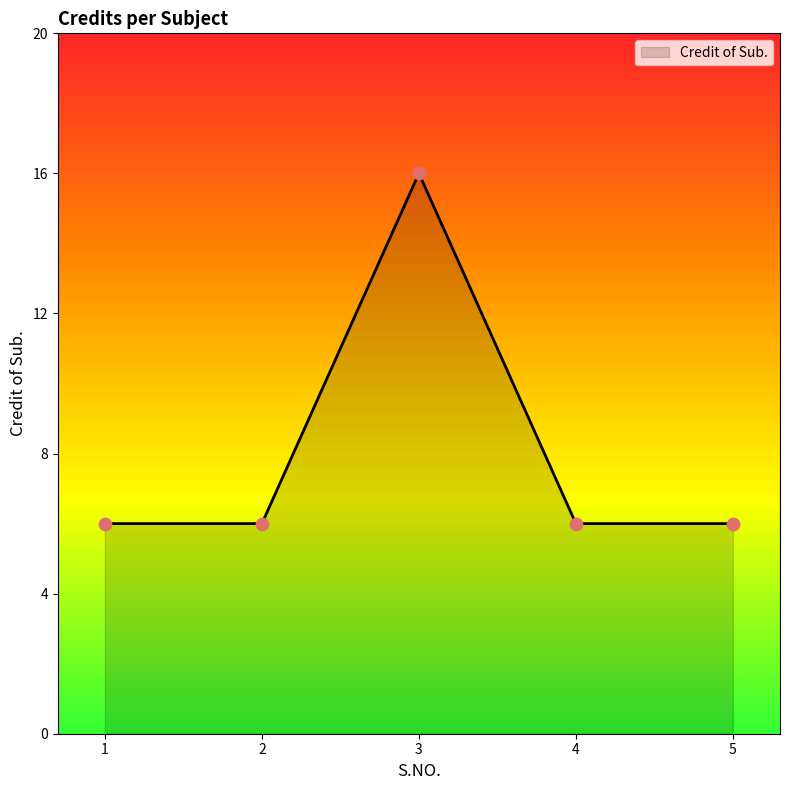

Which has a higher value, 3 or 4?

3